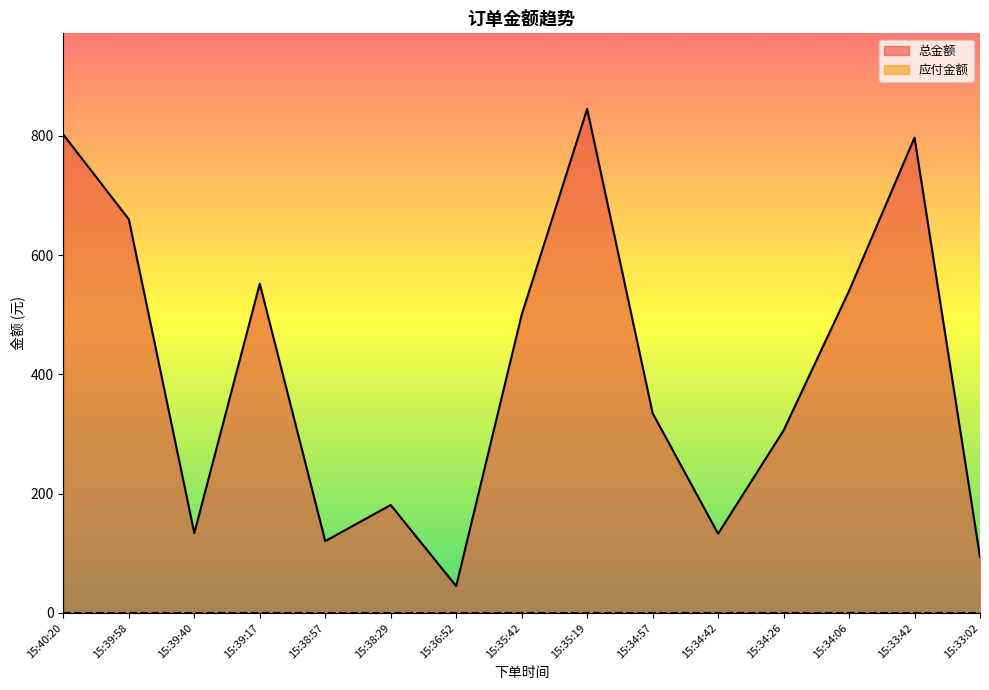

What is the sum of the values at 15:39:40 and 15:34:26?

439.9